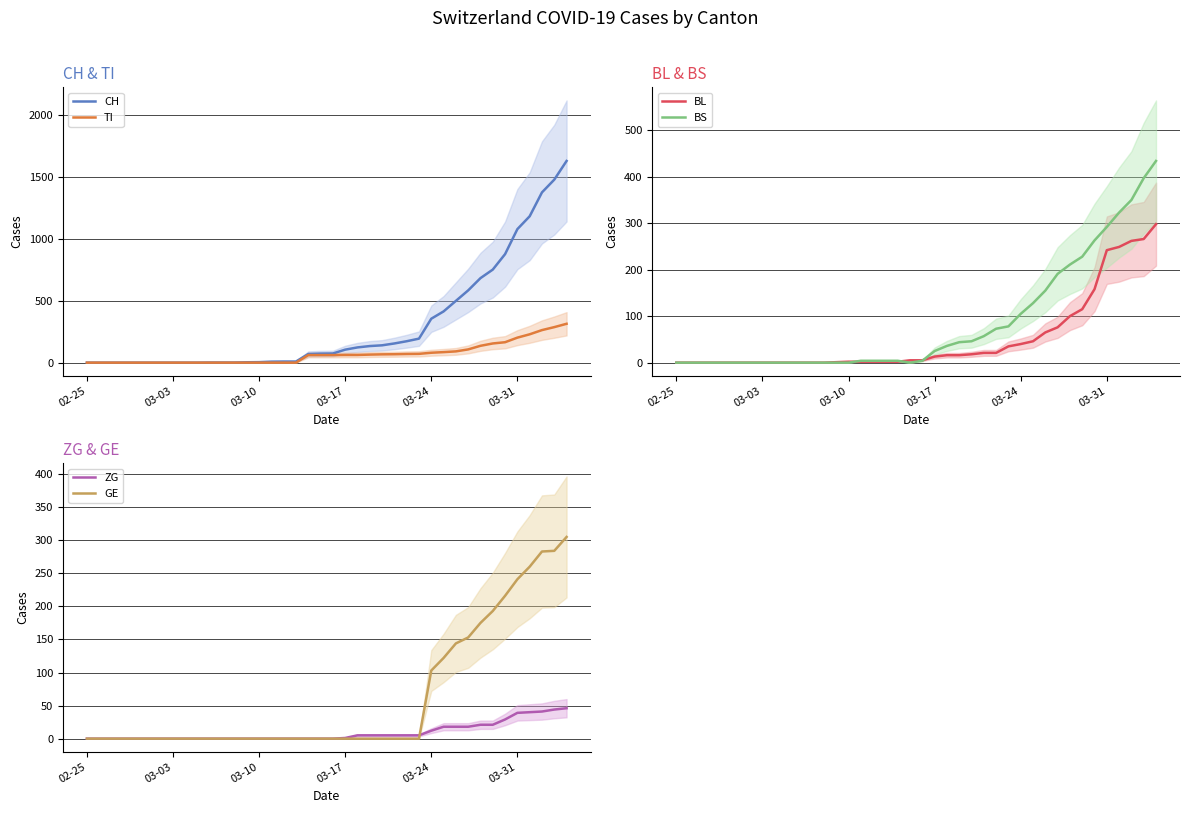

True or false: BL has a value of 373 at 03-31.

False